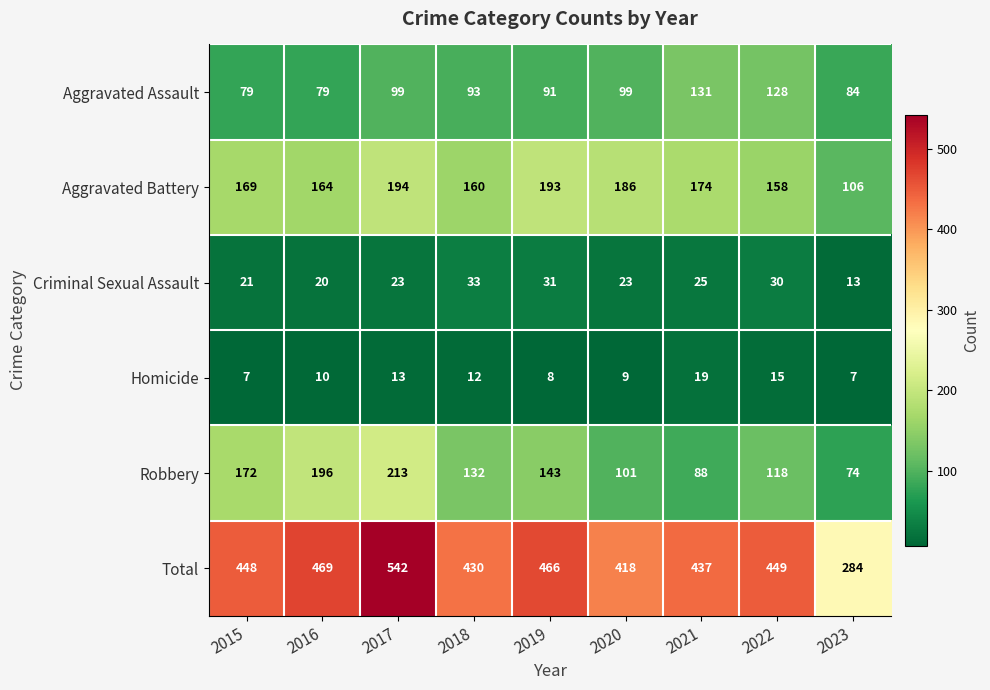

Which label corresponds to the largest value in the chart?

2017